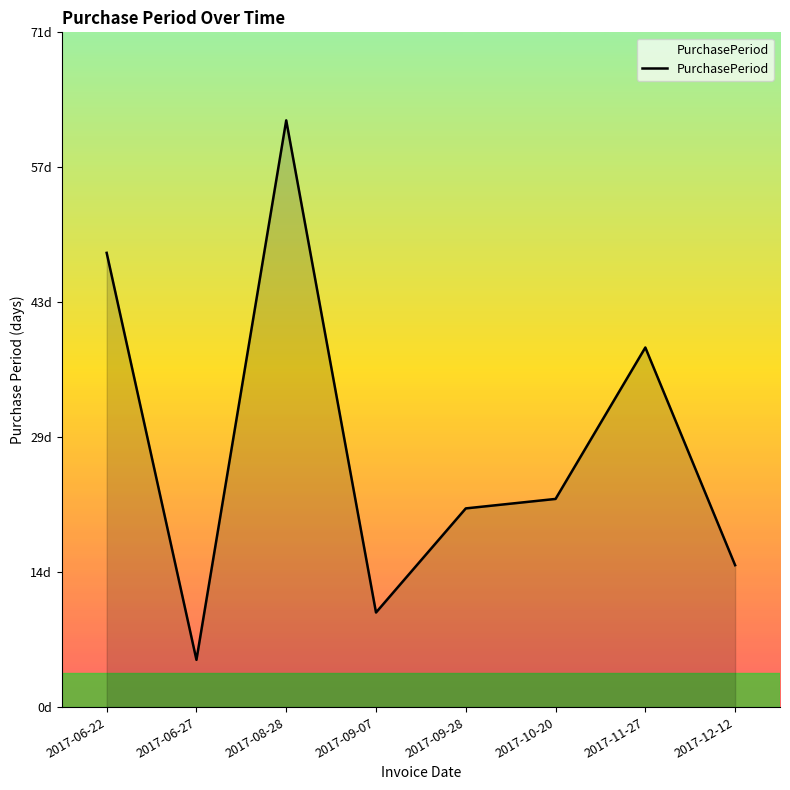

At which label does the data first exceed 22?

2017-06-22